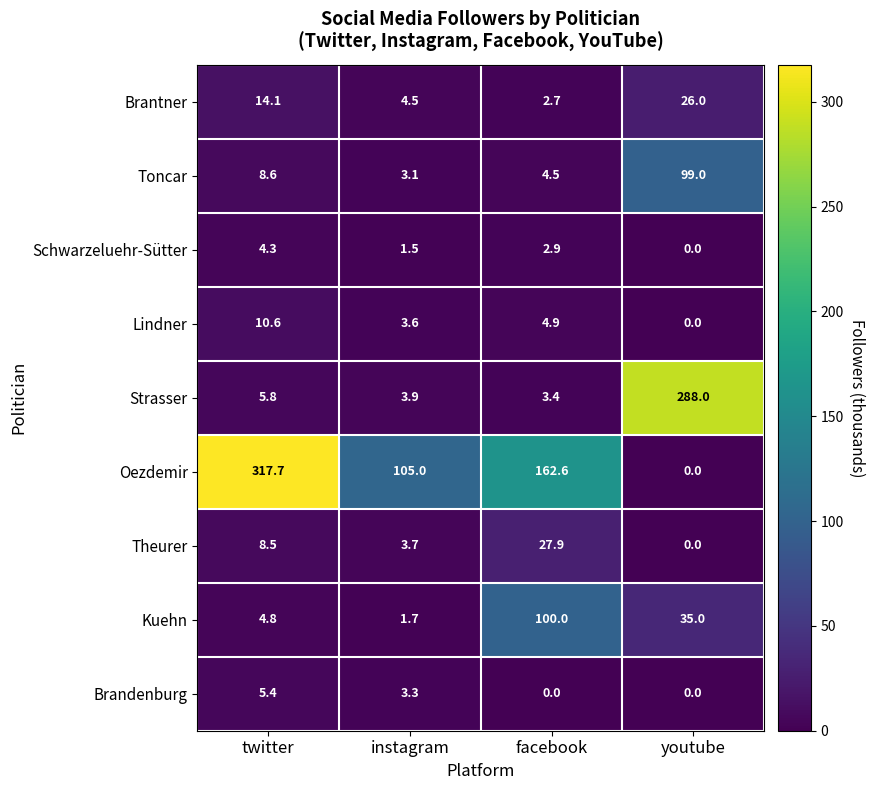

Which series changed the most between twitter and youtube?

Oezdemir